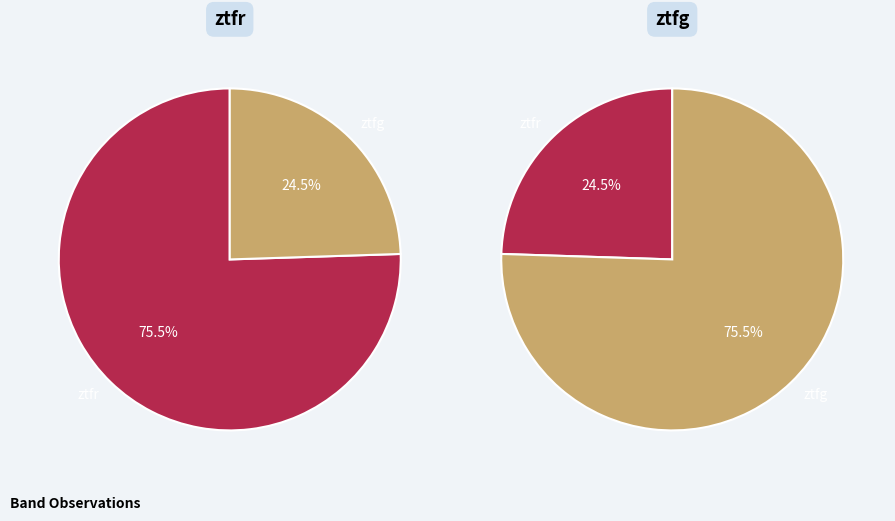

How many slices are in this pie chart?

2